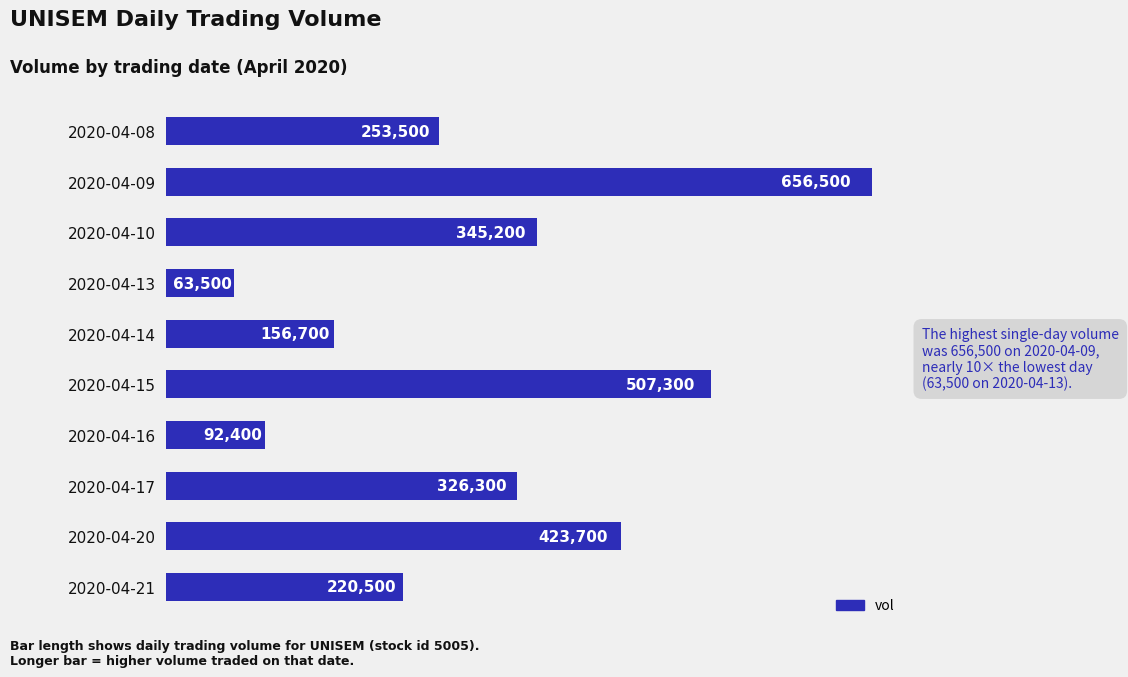

How many data points does each series have?

10